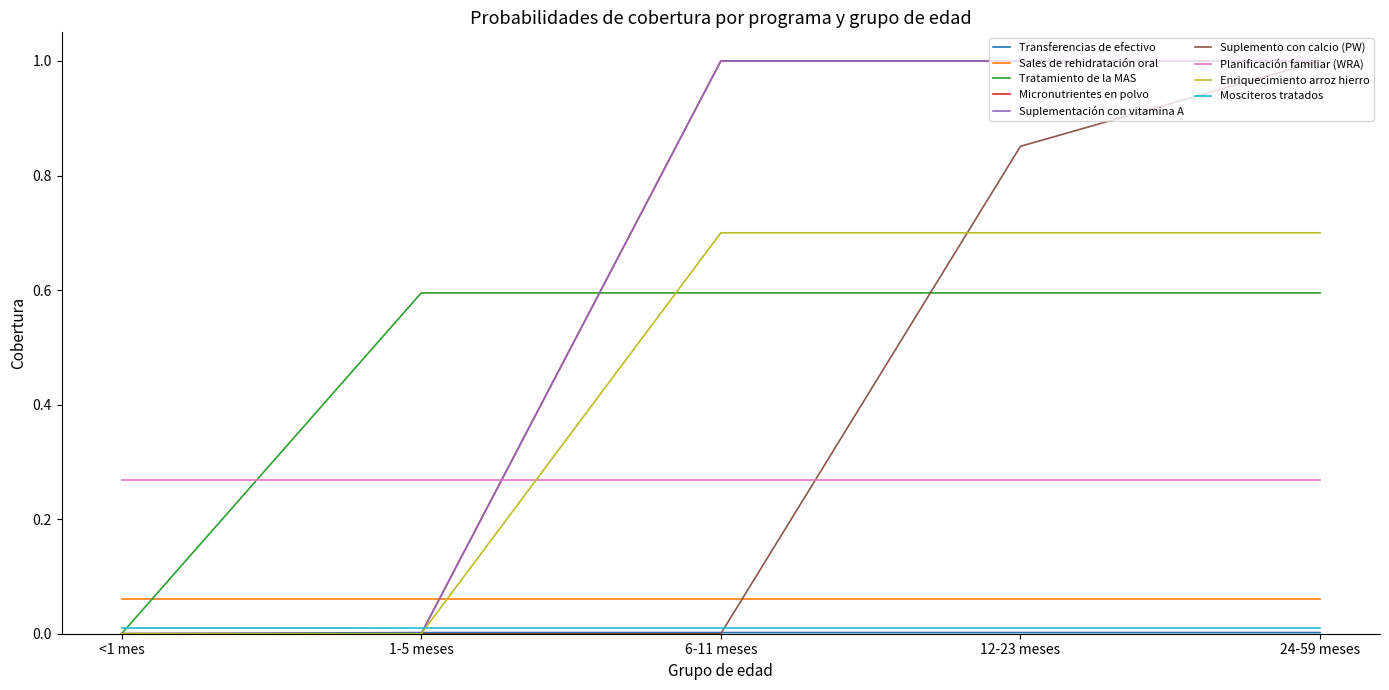

Does the chart display data point markers on the line(s)?

No